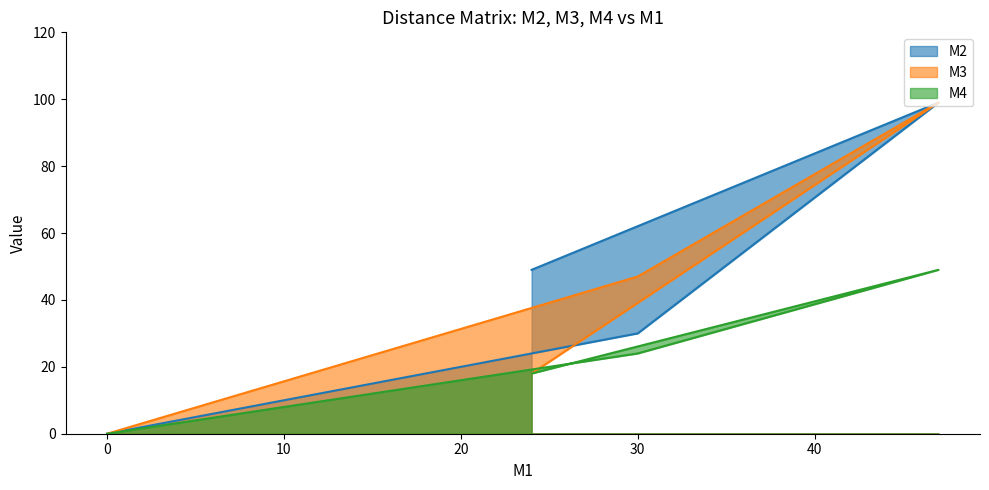

True or false: M3 has more than 1 interior local peaks.

False